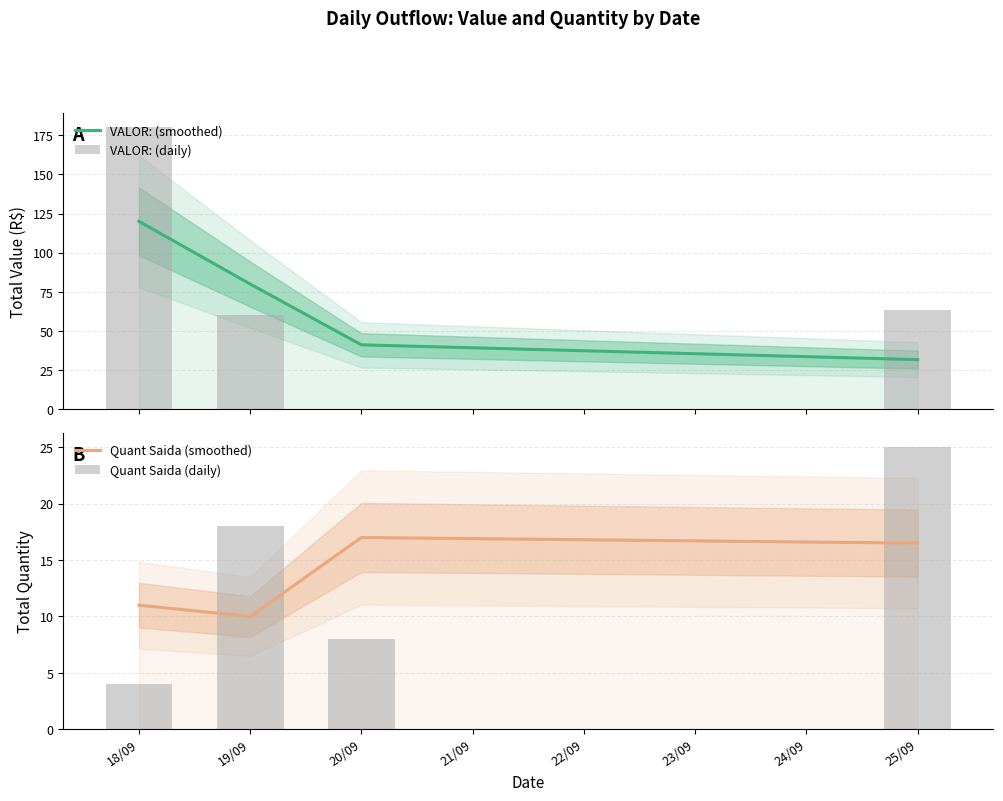

What is the value of the VALOR: (smoothed) bar at the 3rd from the left?

41.2